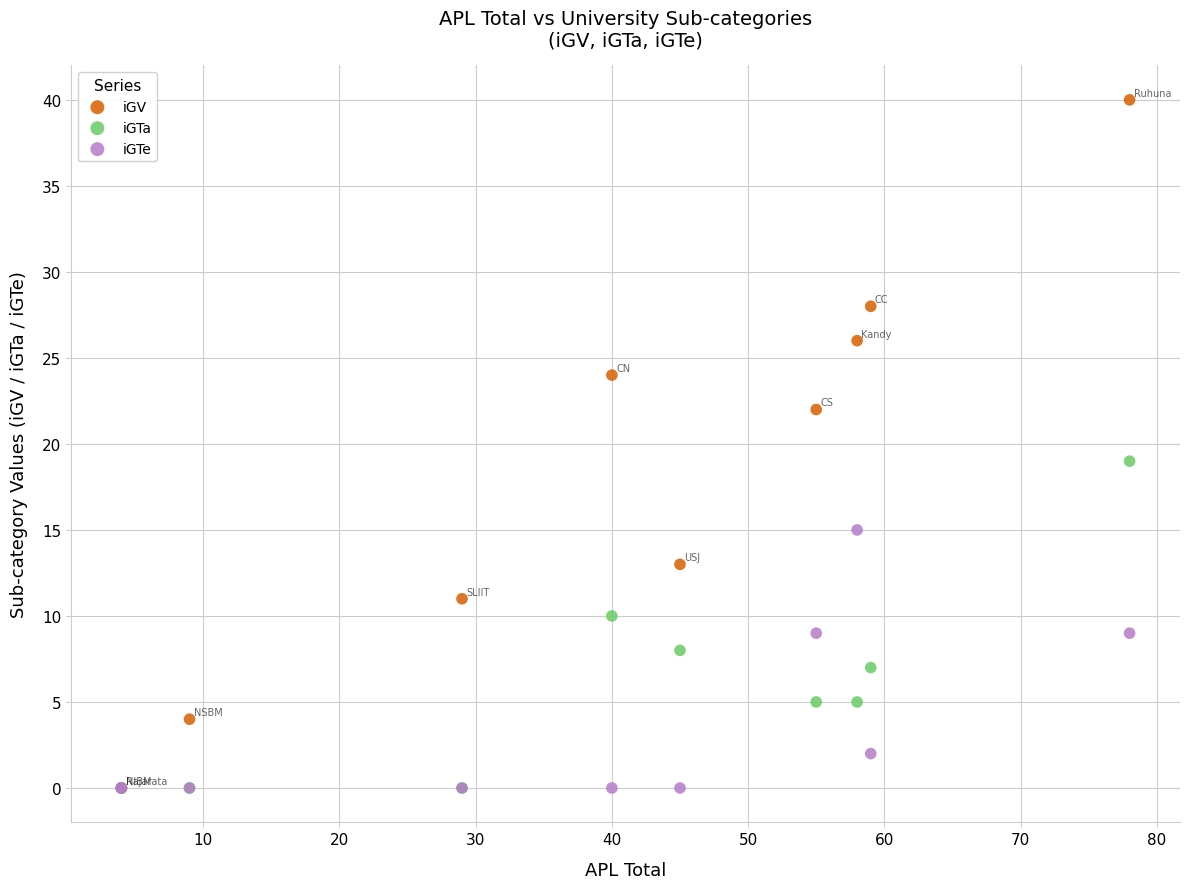

Across all series, what Y value is closest to 20?

19